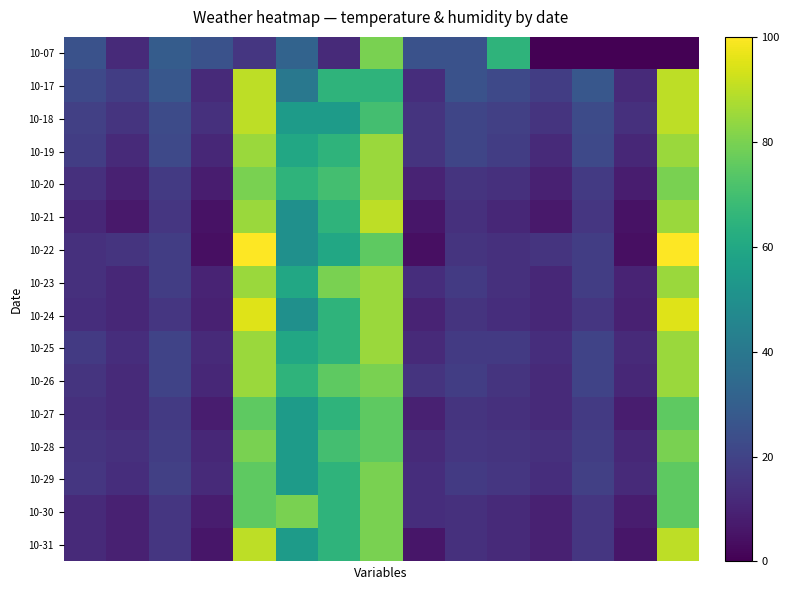

Reading right to left, list all the values displayed in this chart.

10-07: 0	0	0	0	65	25	25	80	12	32	16	25	29	12	25
10-17: 90	12	27	18	22	25	13	65	65	40	90	12	27	18	22
10-18: 90	14	23	15	19	21	15	70	55	55	90	14	23	15	19
10-19: 85	11	22	12	18	21	15	85	65	60	85	11	22	12	18
10-20: 80	8	17	9	14	15	10	85	70	65	80	8	17	9	14
10-21: 85	5	16	7	11	14	6	90	65	50	85	5	16	7	11
10-22: 100	4	18	15	14	15	4	75	60	50	100	4	18	15	14
10-23: 85	10	18	11	14	17	13	85	80	60	85	10	18	11	14
10-24: 95	9	16	11	13	15	10	85	65	50	95	9	16	11	13
10-25: 85	12	20	13	17	17	12	85	65	60	85	12	20	13	17
10-26: 85	11	20	12	15	18	15	80	75	65	85	11	20	12	15
10-27: 75	8	17	12	14	15	9	75	65	55	75	8	17	12	14
10-28: 80	11	18	14	15	16	12	75	70	55	80	11	18	14	15
10-29: 75	12	19	13	16	17	13	80	65	55	75	12	19	13	16
10-30: 75	8	16	9	12	14	13	80	65	80	75	8	16	9	12
10-31: 90	6	16	9	12	14	6	80	65	55	90	6	16	9	12